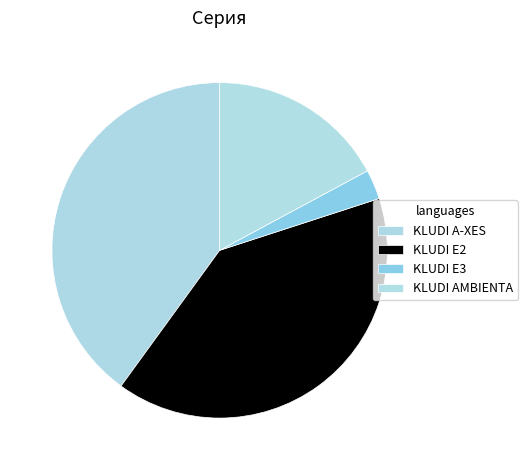

Between KLUDI E3 and KLUDI A-XES, which is larger?

KLUDI A-XES